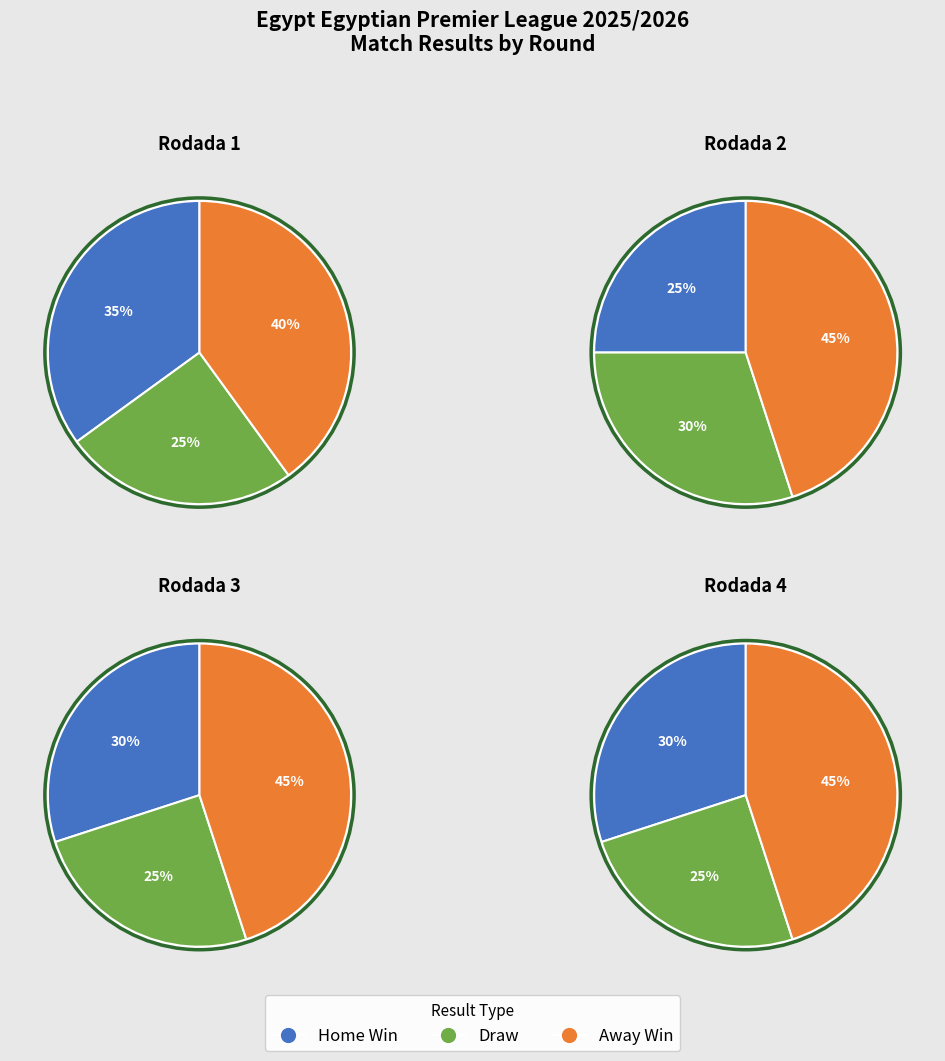

The Rodada 1 slice represents 36% of the pie. True or false?

False